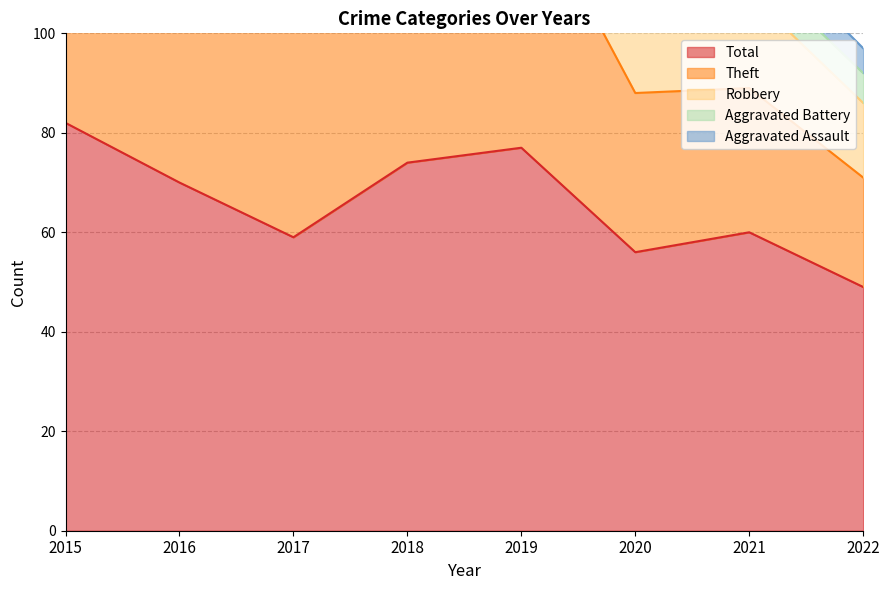

The Total series shows 30 at 2015. True or false?

False